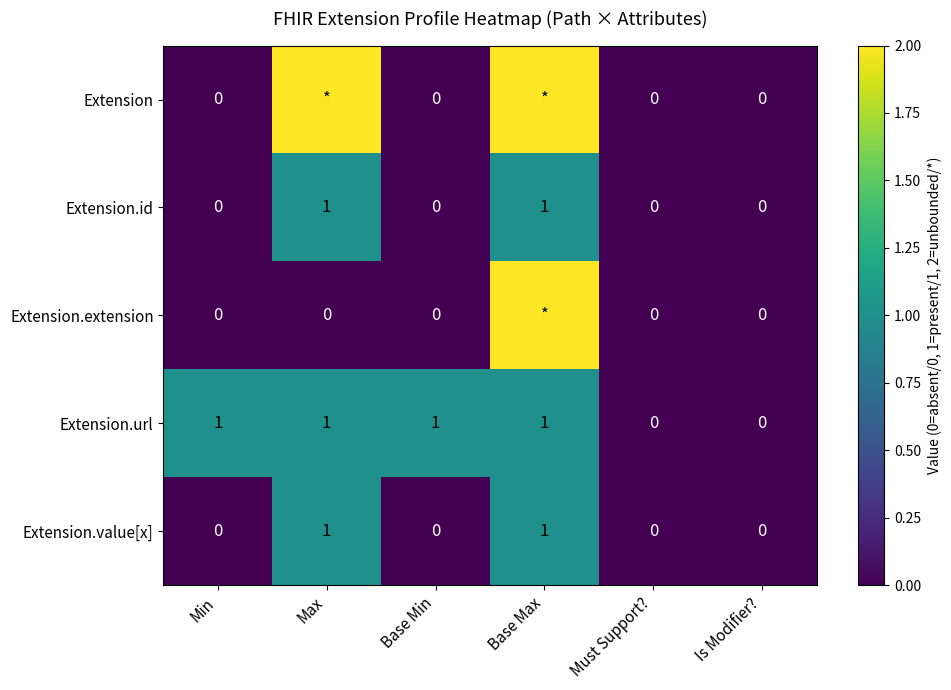

Which has a higher value, Must Support? or Min?

Must Support?